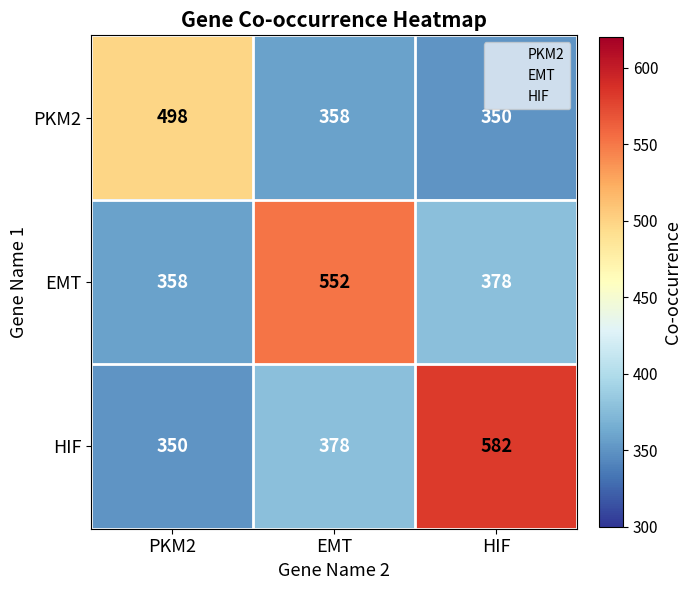

What is the difference between the HIF values at PKM2 and EMT?

28